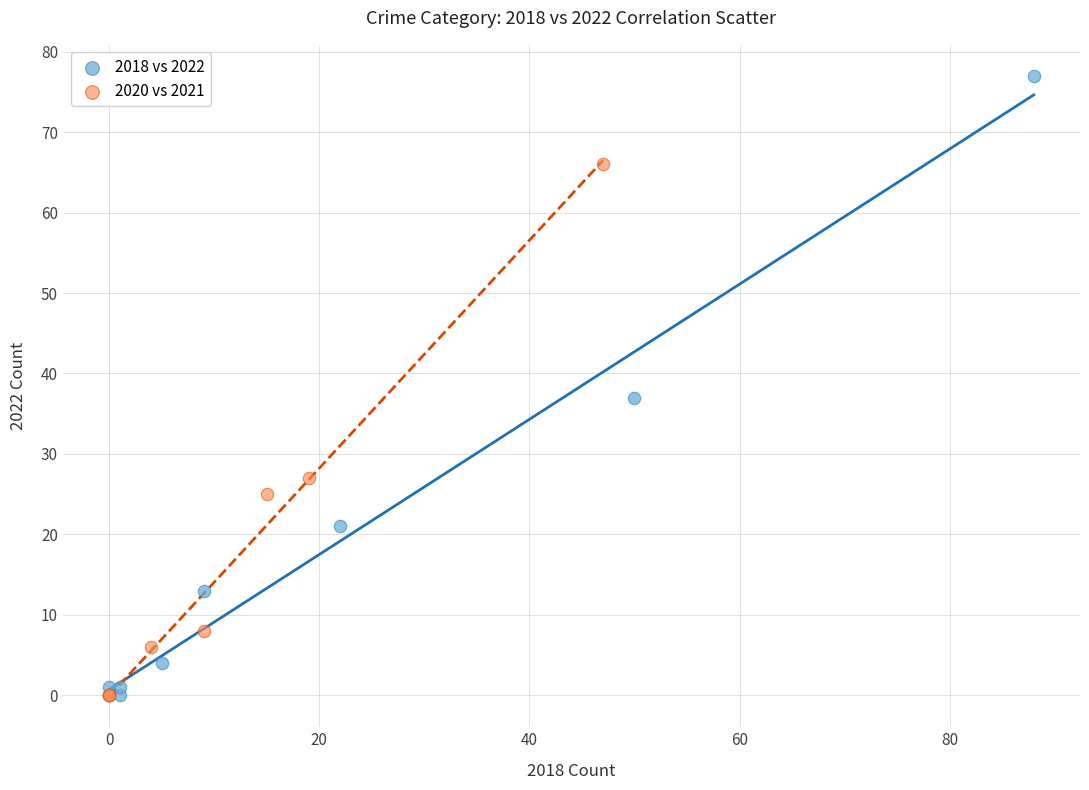

Which series contains the highest Y value?

2018 vs 2022